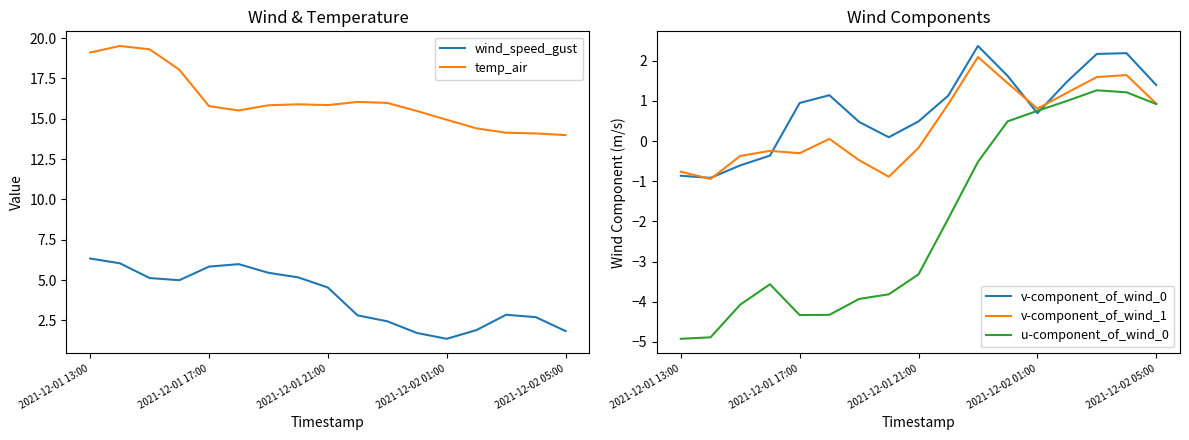

What is the lowest value of the v-component_of_wind_0 series?

-0.9